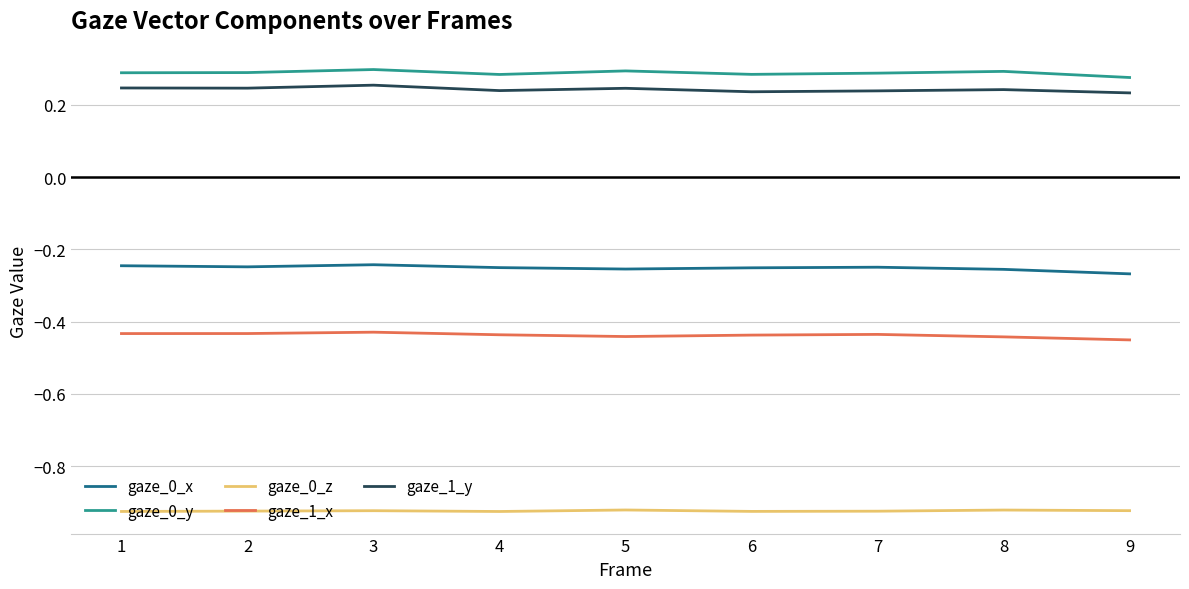

Is the value of gaze_0_z at 9 greater than the value of gaze_0_x at 9?

No